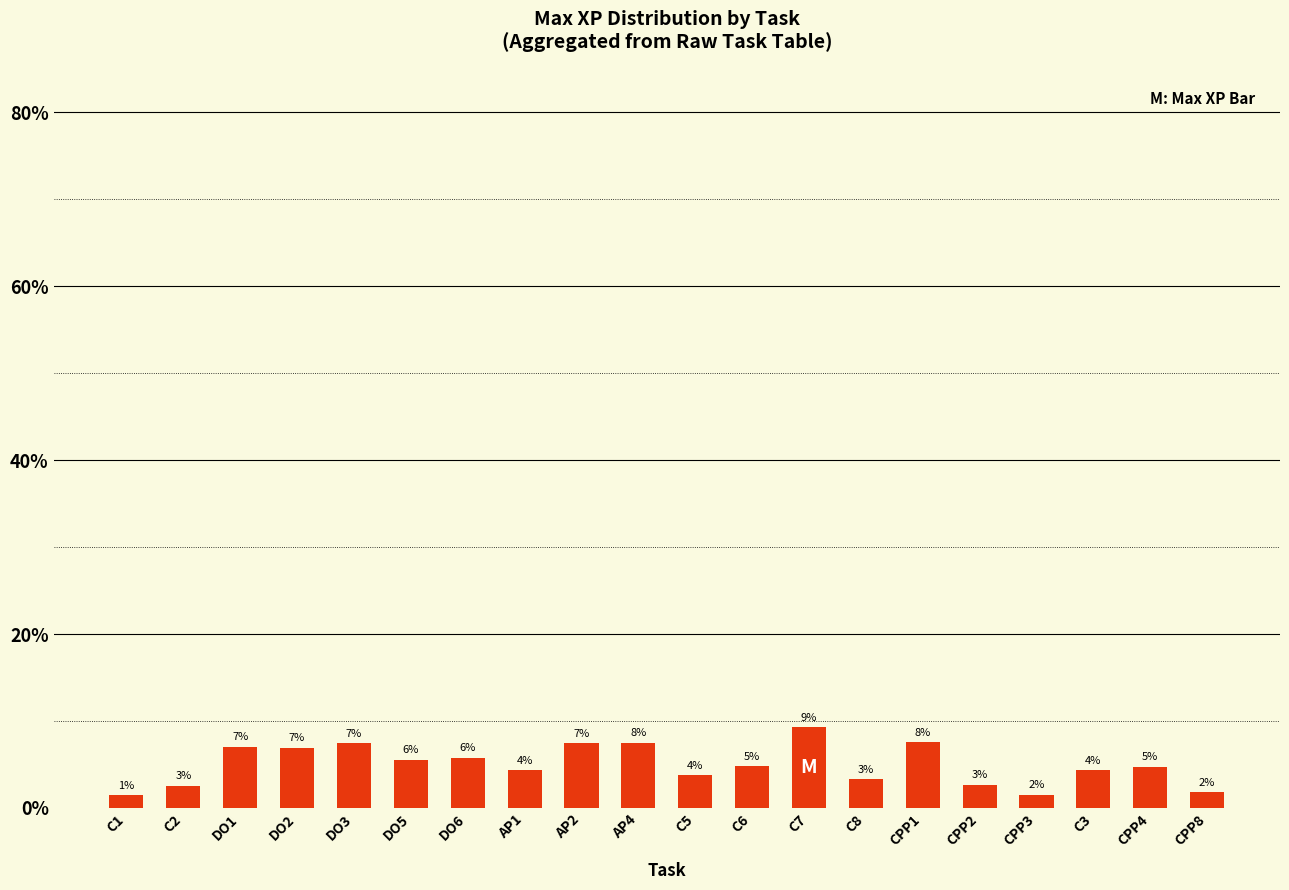

What is the change in value from AP4 to CPP8?

-5.7